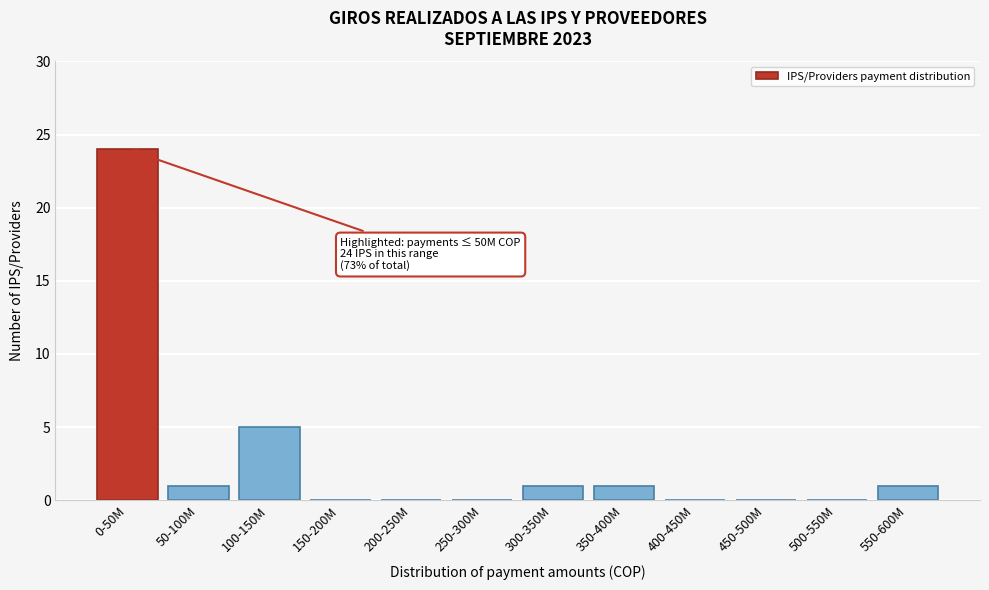

Reading left to right, list all the values displayed in this chart.

0-50M=24	50-100M=1	100-150M=5	150-200M=0	200-250M=0	250-300M=0	300-350M=1	350-400M=1	400-450M=0	450-500M=0	500-550M=0	550-600M=1